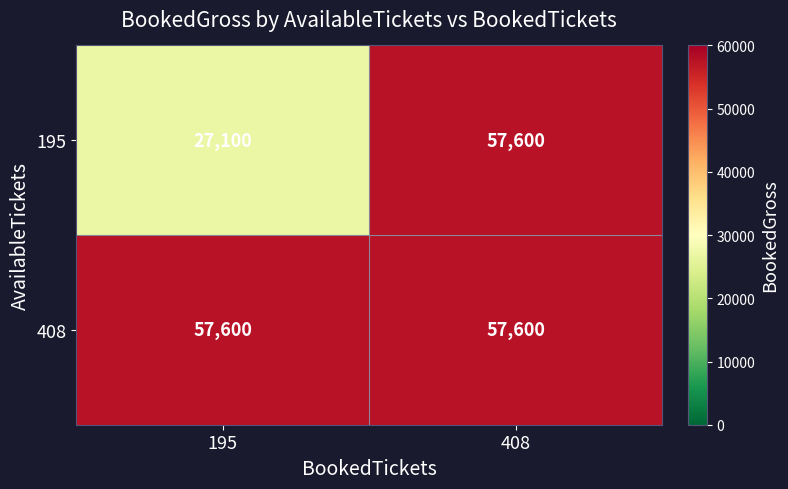

At which category is the sum across all series the highest?

408